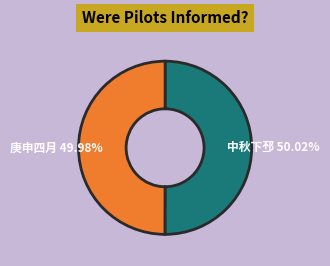

Is there a majority slice in this chart?

Yes